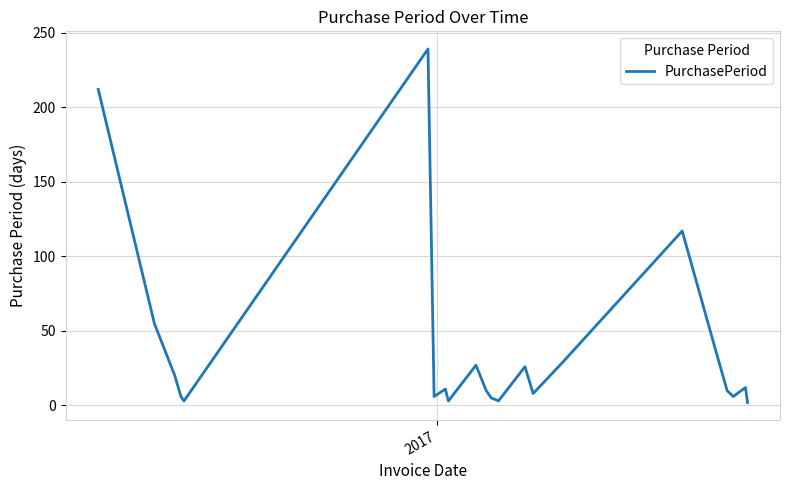

True or false: there are more than 2 points higher than both neighbors.

True